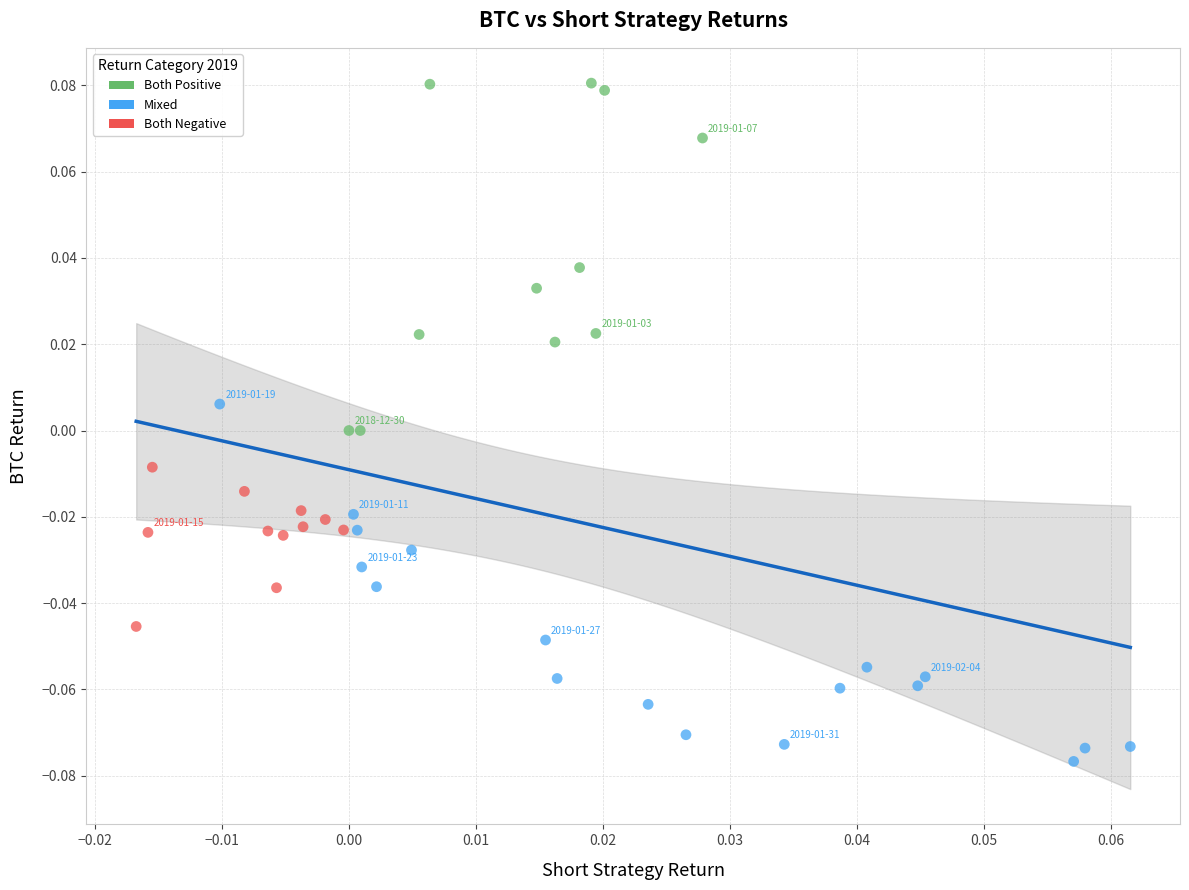

What are all the series names shown in the legend?

Both Positive, Mixed, Both Negative